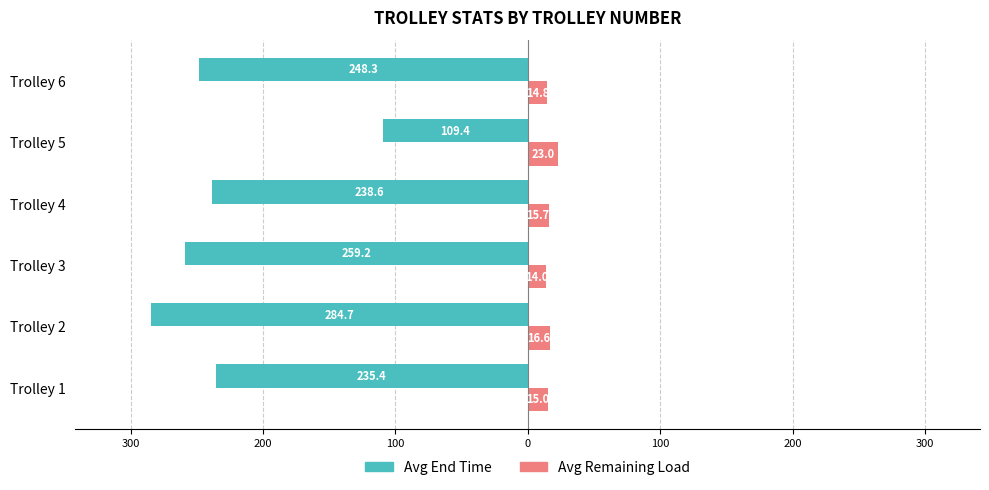

What are all the series names shown in the legend?

Avg End Time, Avg Remaining Load